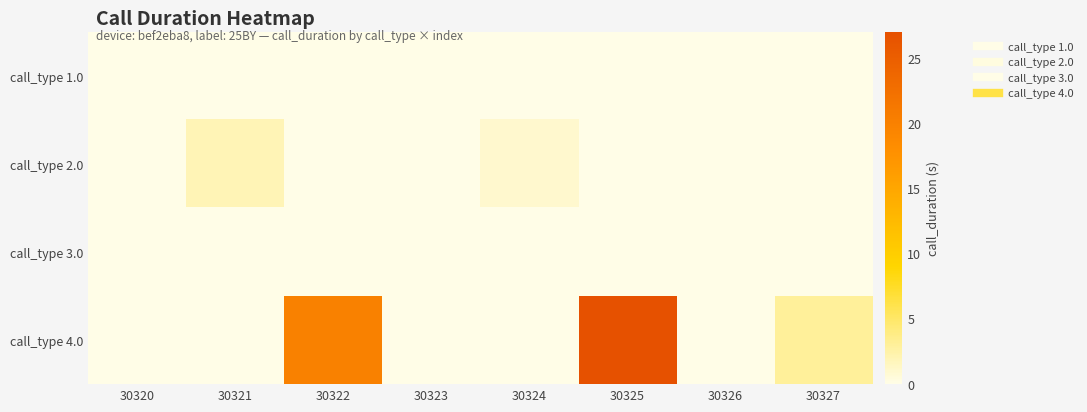

Which series changed the most between 30320 and 30323?

call_type 1.0